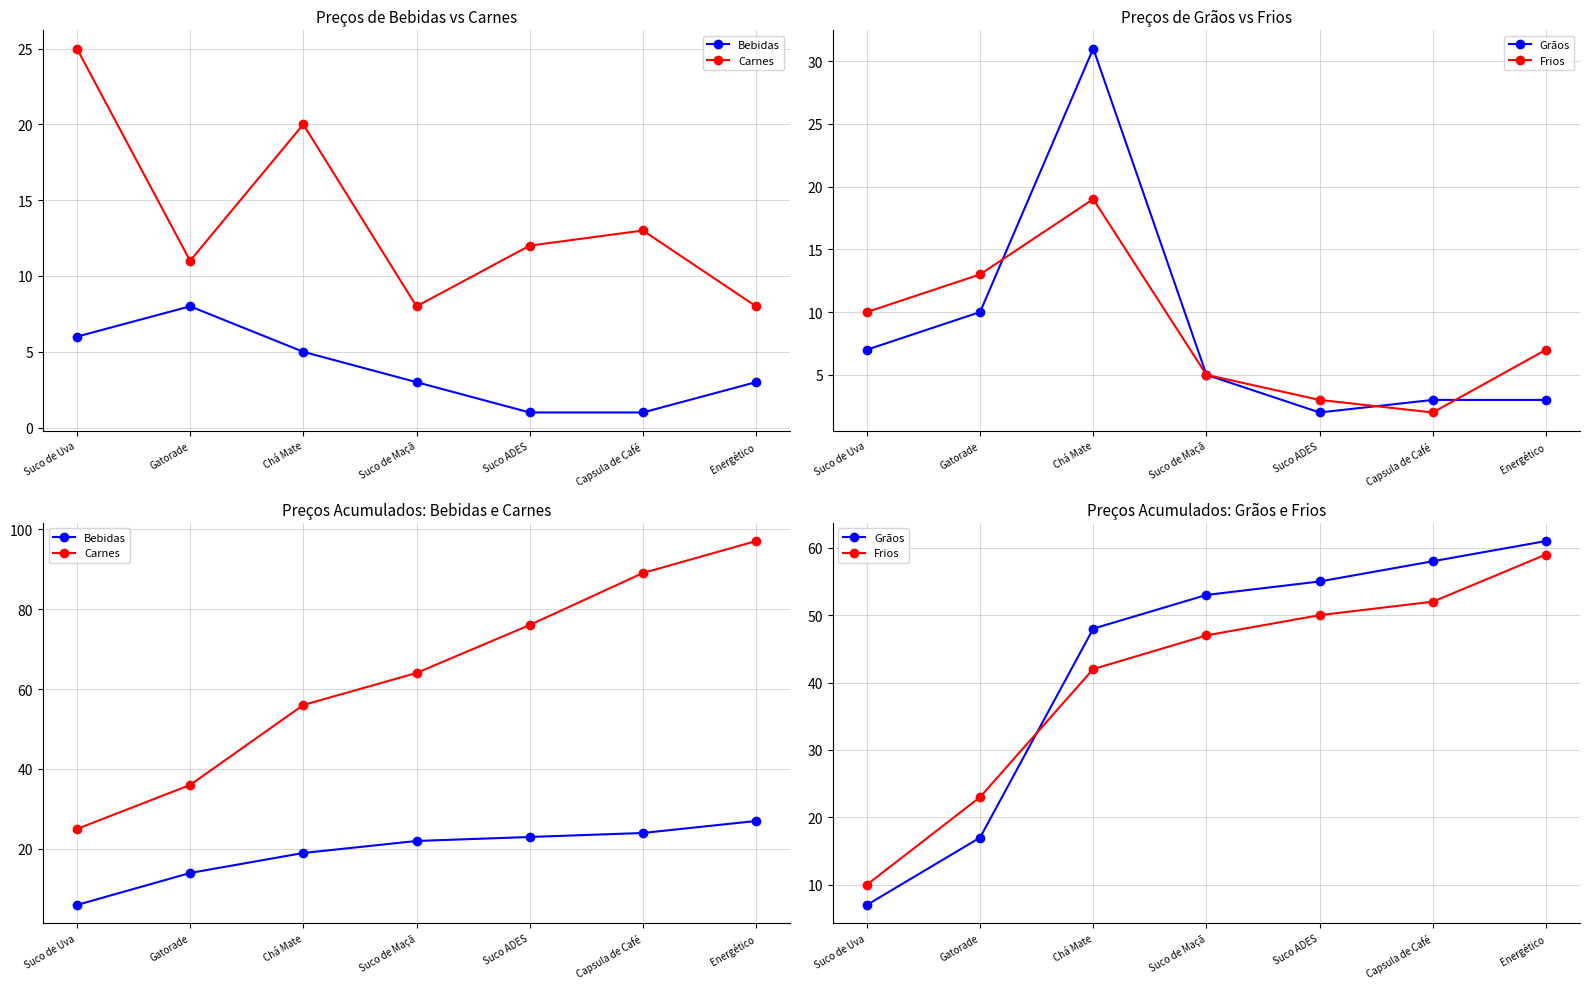

At Energético, list the series in order from smallest to largest.

Bebidas, Frios, Grãos, Carnes